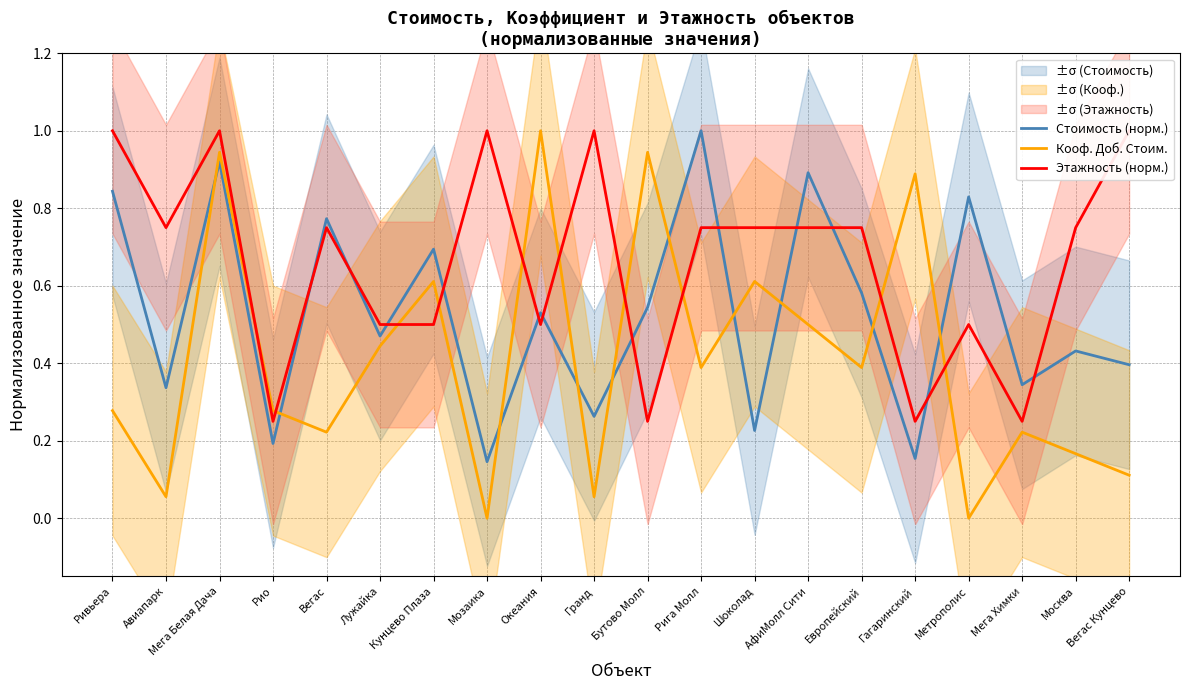

How many interior local peaks does the Кооф. Доб. Стоим. series have?

7